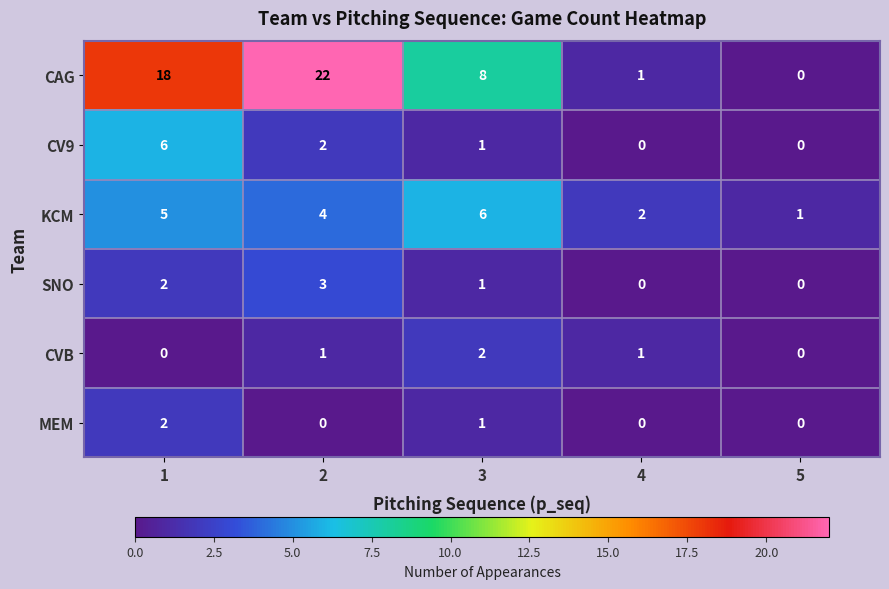

Count the number of categories in the chart.

5